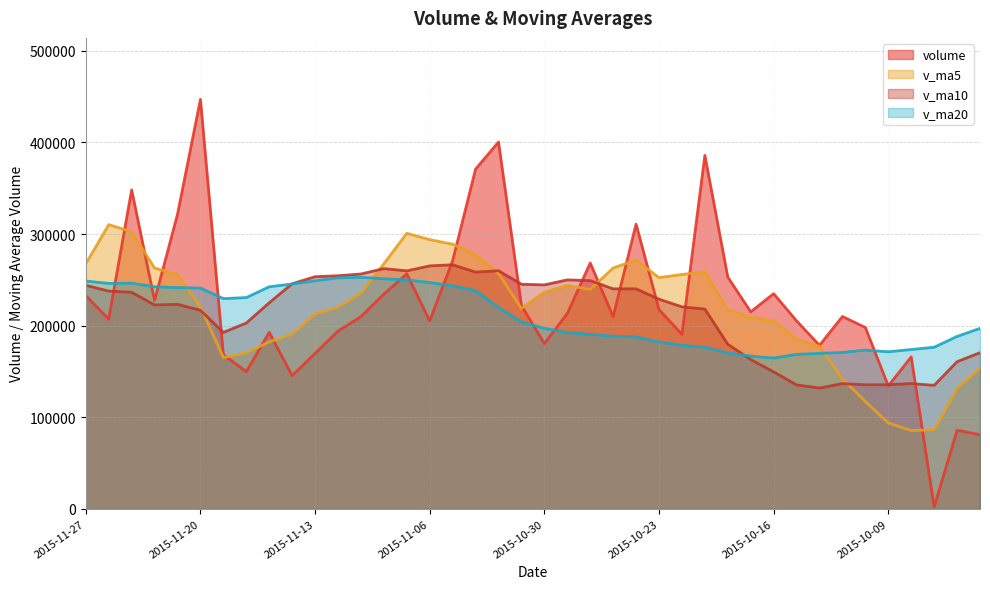

Which has a higher value, 2015-10-08 or 2015-09-30?

2015-10-08